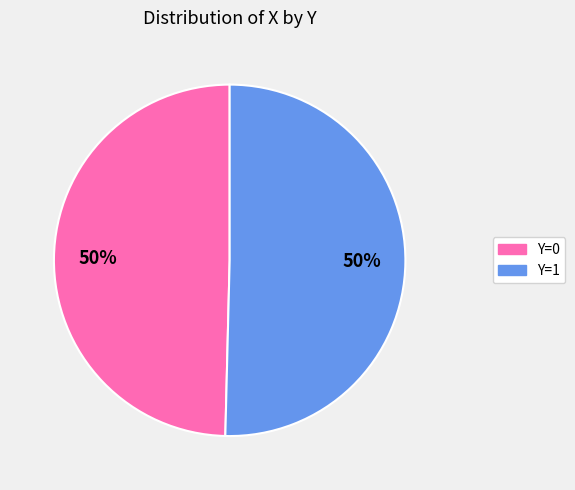

How many segments does this pie chart have?

2